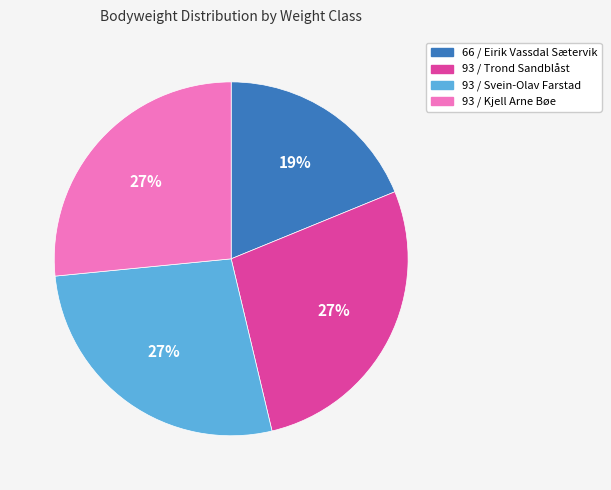

Is there any slice that represents more than half of the pie?

No